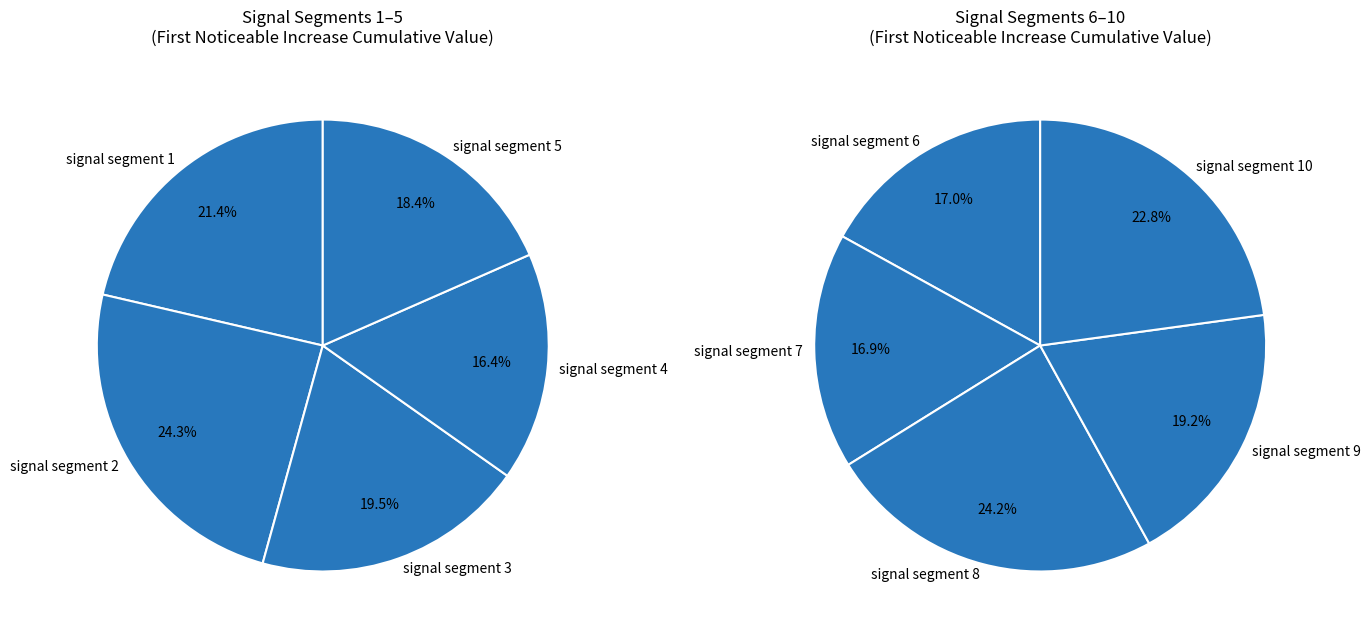

How many segments does this pie chart have?

10